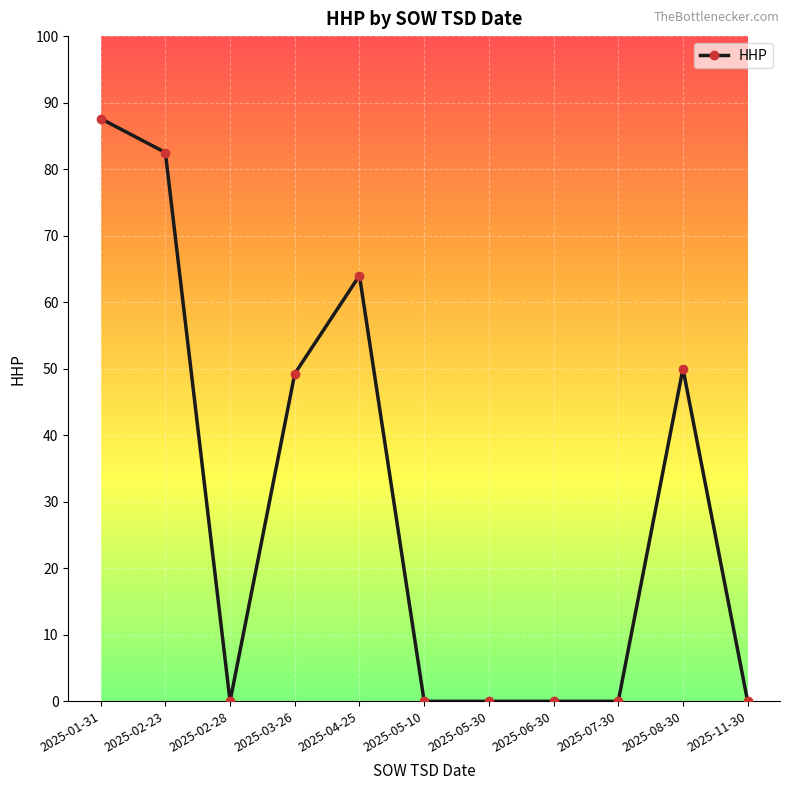

What position from the right is 2025-07-30?

3